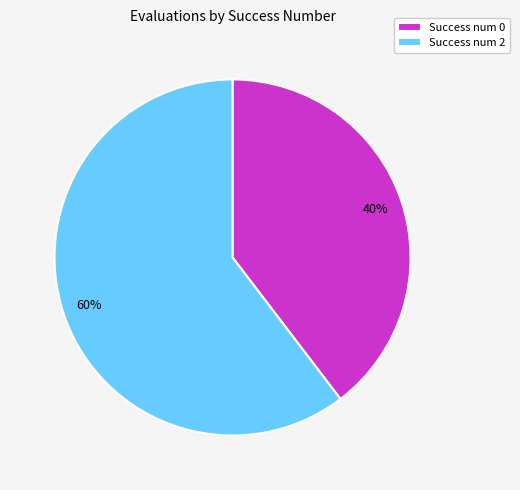

Combined, do Success num 0 and Success num 2 account for over 50%?

Yes